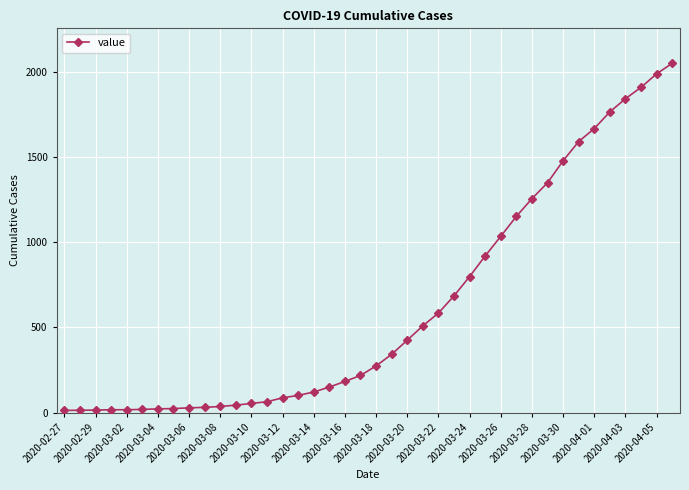

What is the maximum value shown in the chart?

2049